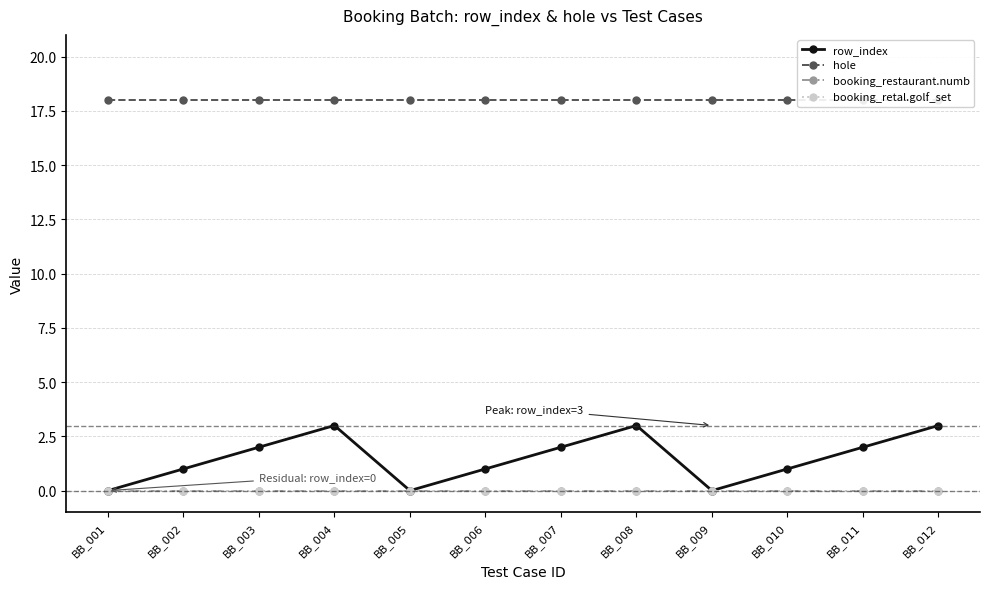

Reading left to right, what are all the values shown in this chart?

row_index: BB_001=0	BB_002=1	BB_003=2	BB_004=3	BB_005=0	BB_006=1	BB_007=2	BB_008=3	BB_009=0	BB_010=1	BB_011=2	BB_012=3
hole: BB_001=18	BB_002=18	BB_003=18	BB_004=18	BB_005=18	BB_006=18	BB_007=18	BB_008=18	BB_009=18	BB_010=18	BB_011=18	BB_012=18
booking_restaurant.numb: BB_001=0	BB_002=0	BB_003=0	BB_004=0	BB_005=0	BB_006=0	BB_007=0	BB_008=0	BB_009=0	BB_010=0	BB_011=0	BB_012=0
booking_retal.golf_set: BB_001=0	BB_002=0	BB_003=0	BB_004=0	BB_005=0	BB_006=0	BB_007=0	BB_008=0	BB_009=0	BB_010=0	BB_011=0	BB_012=0